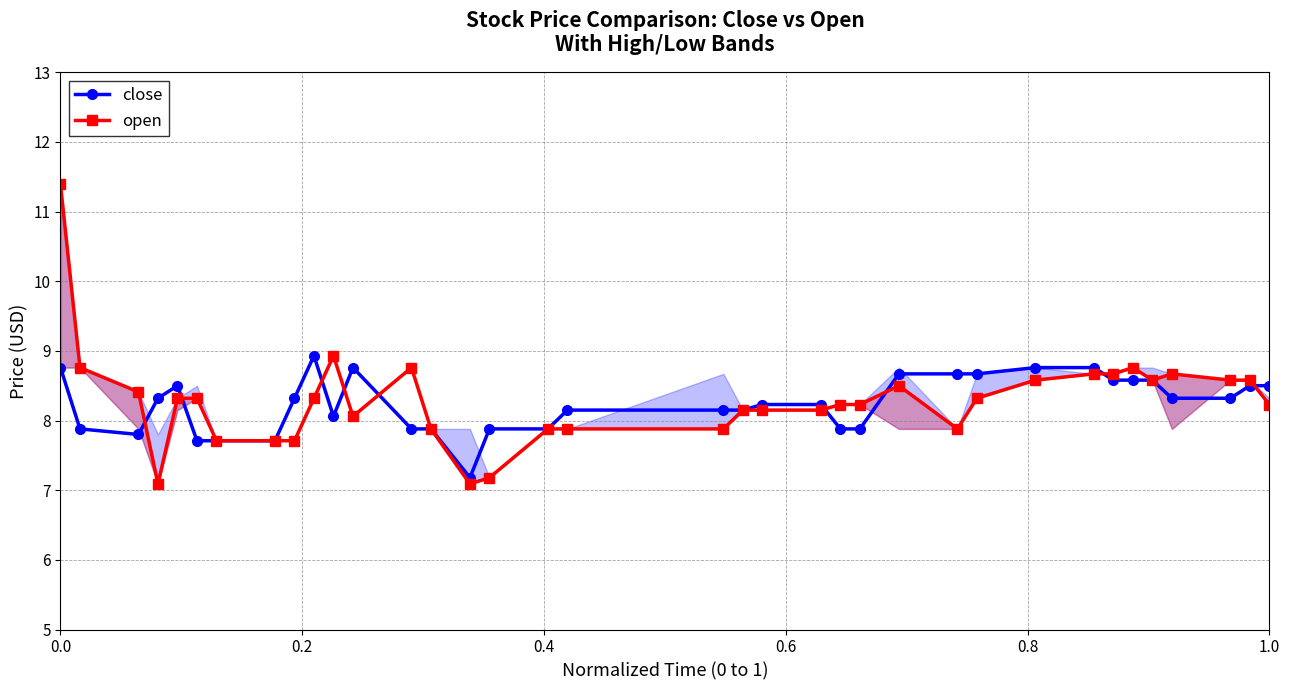

What is the sum of all close values?

296.7